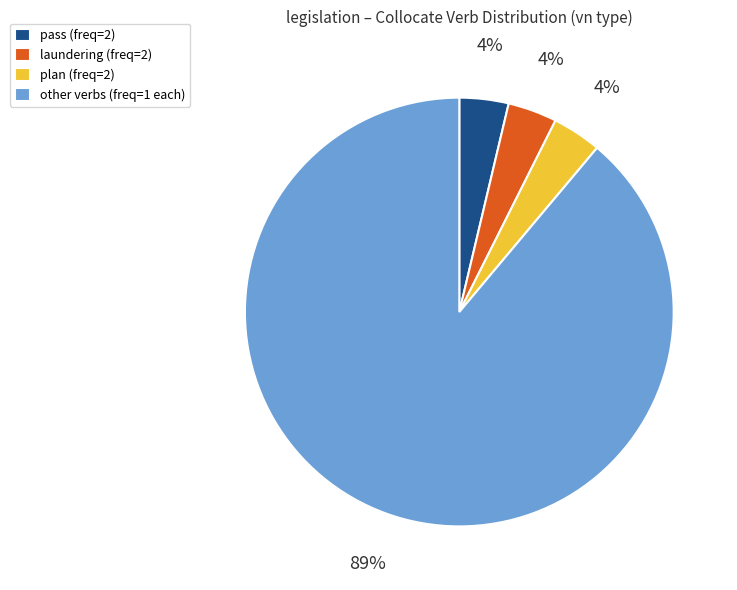

Which slice represents more than half of the pie?

other verbs (freq=1 each)